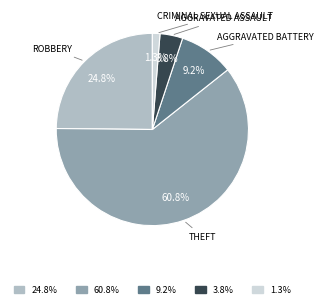

Is there any slice that represents more than half of the pie?

Yes